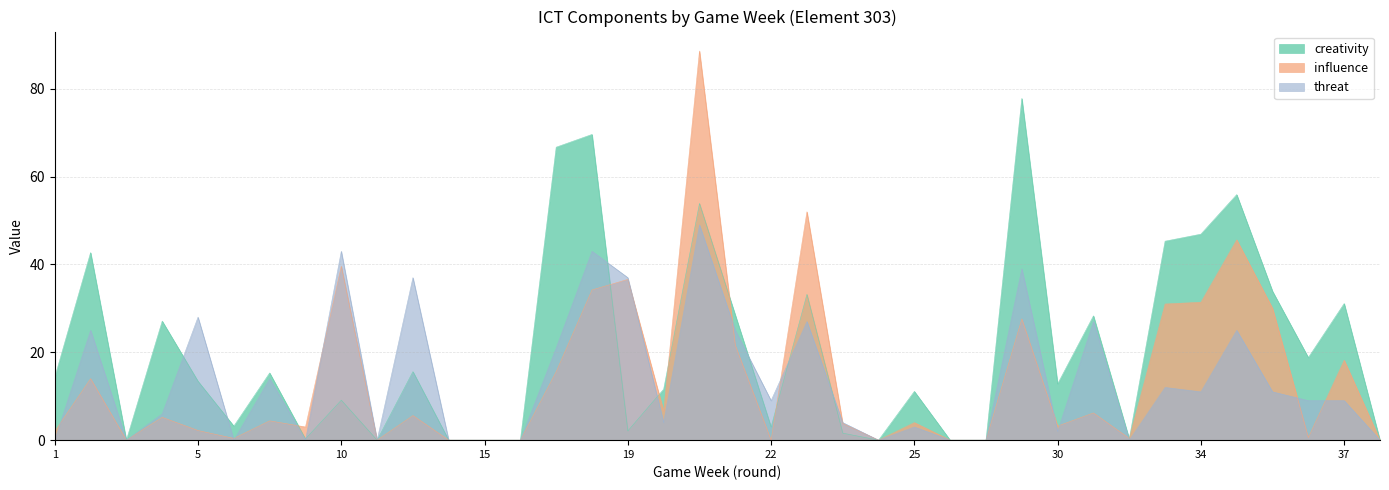

Where does the creativity series first go above 13?

1